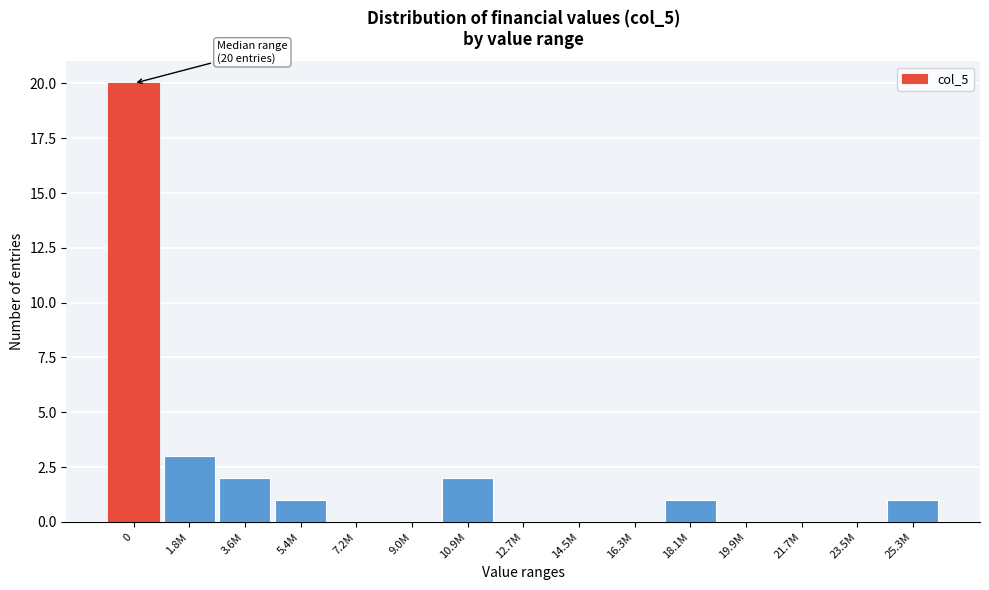

Reading left to right, what are all the values shown in this chart?

0=20	1.8M=3	3.6M=2	5.4M=1	7.2M=0	9.0M=0	10.9M=2	12.7M=0	14.5M=0	16.3M=0	18.1M=1	19.9M=0	21.7M=0	23.5M=0	25.3M=1